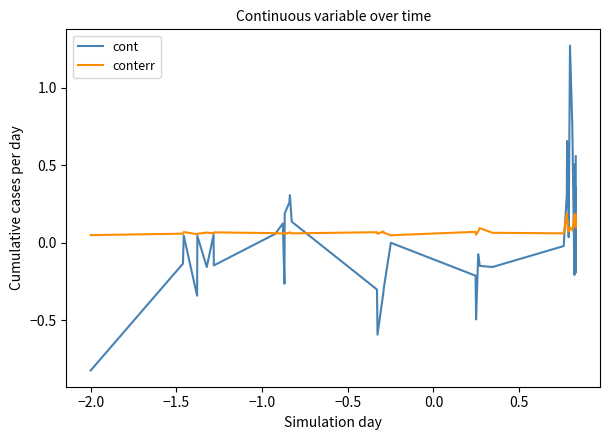

Which series ends up on top after the final intersection of cont and conterr?

cont